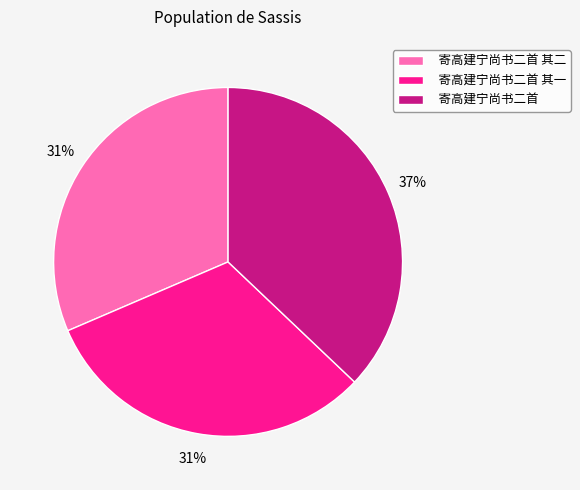

How many segments does this pie chart have?

3